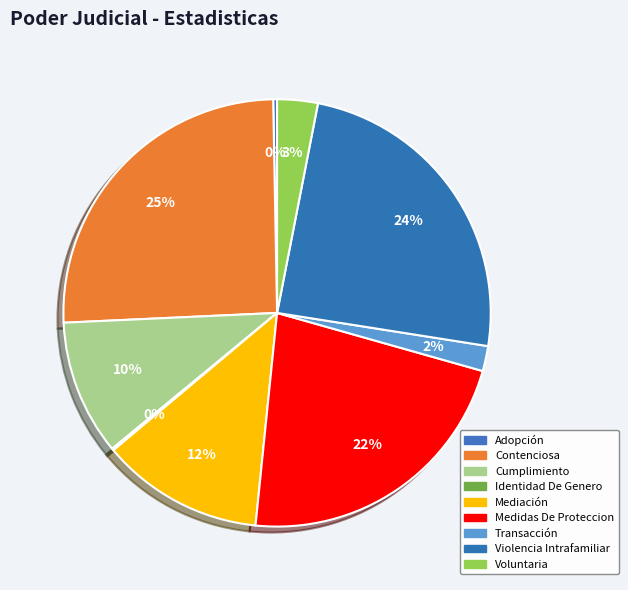

The Identidad De Genero slice represents 0% of the pie. True or false?

True